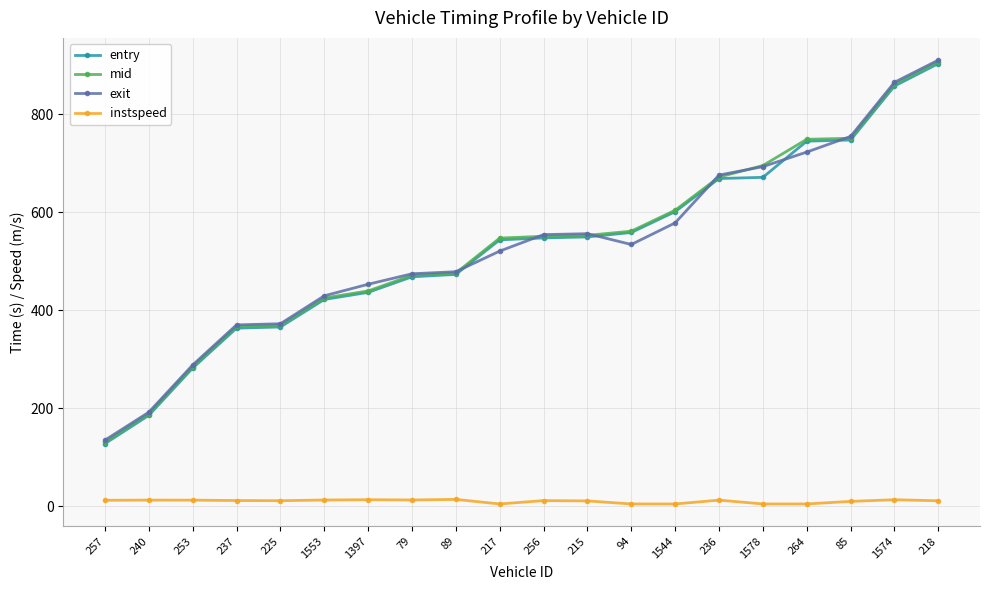

What is the sum of the entry values at 215 and 89?

1023.2